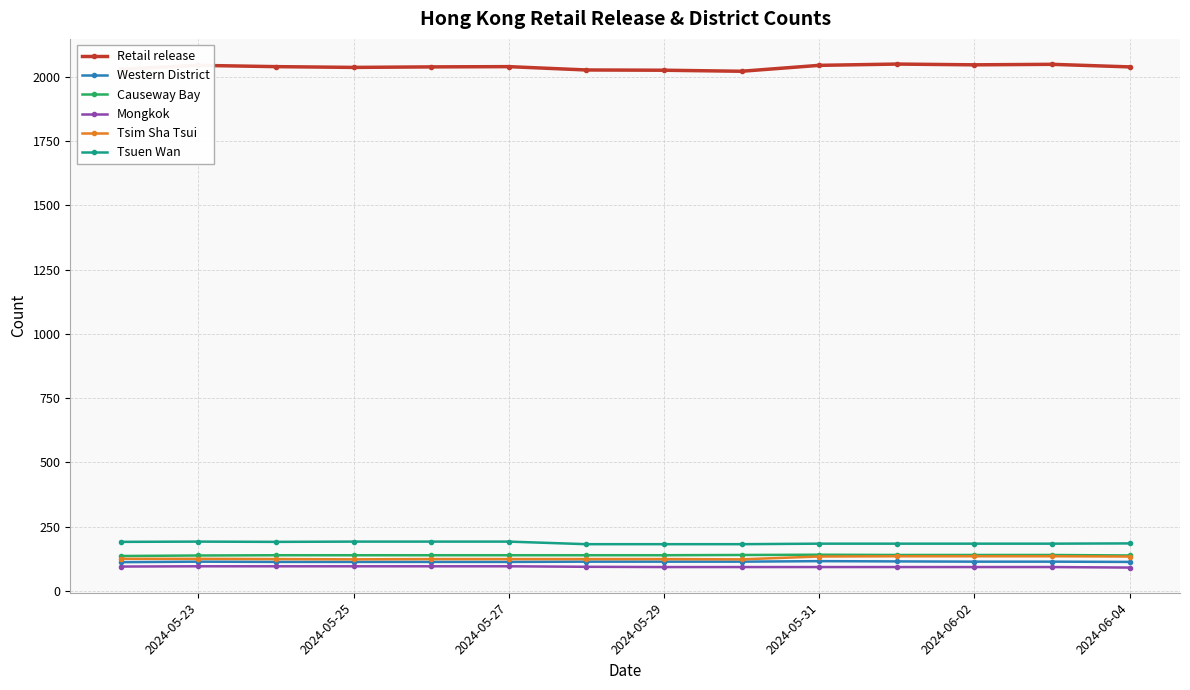

Which series has the largest range (max minus min)?

Retail release